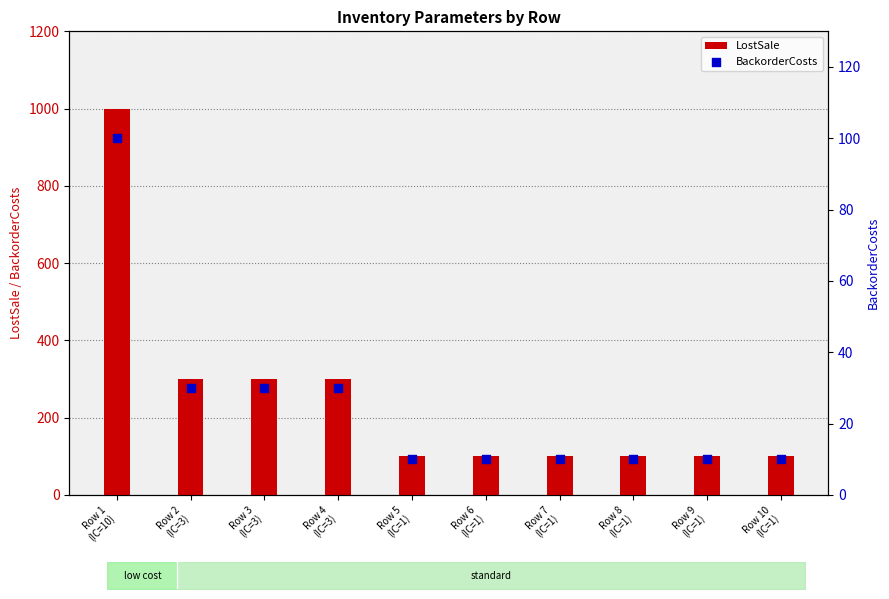

Is the value of BackorderCosts at Row 1
(IC=10) greater than the value of LostSale at Row 2
(IC=3)?

No